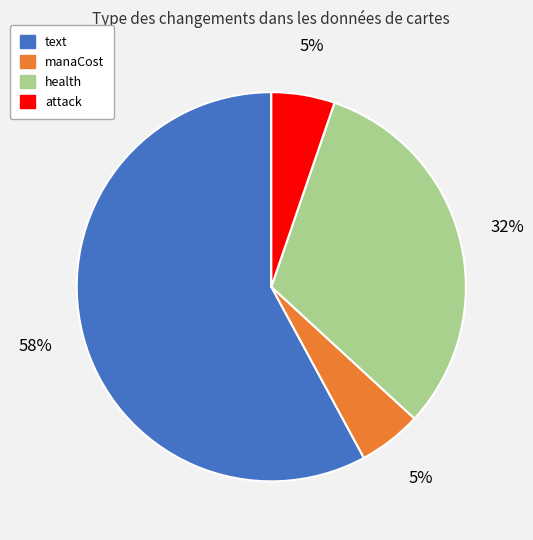

Is it true that text is 58% of the pie?

True